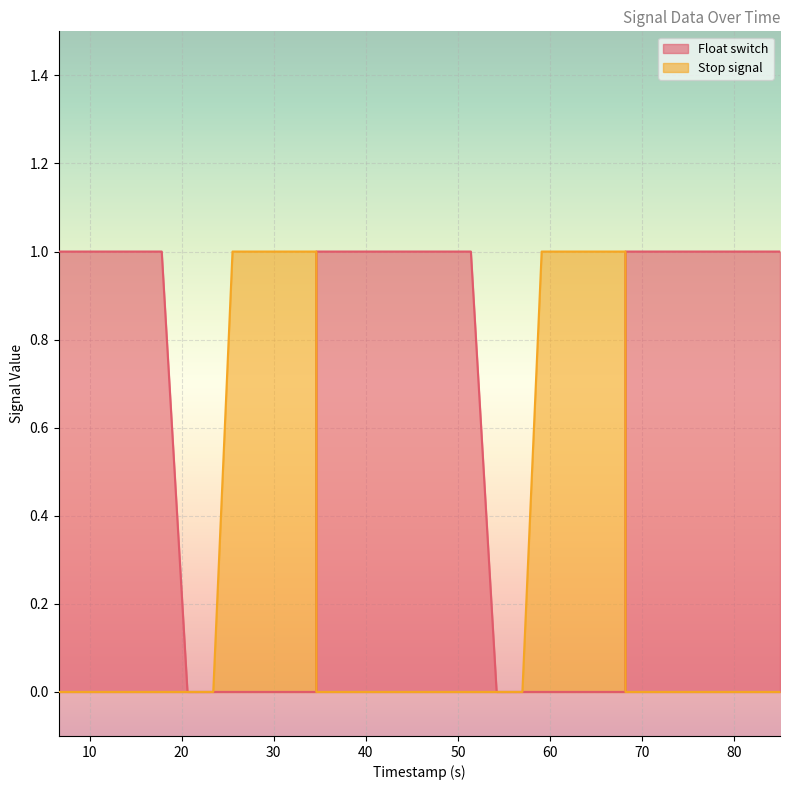

Which series has the largest total across all categories?

Float switch